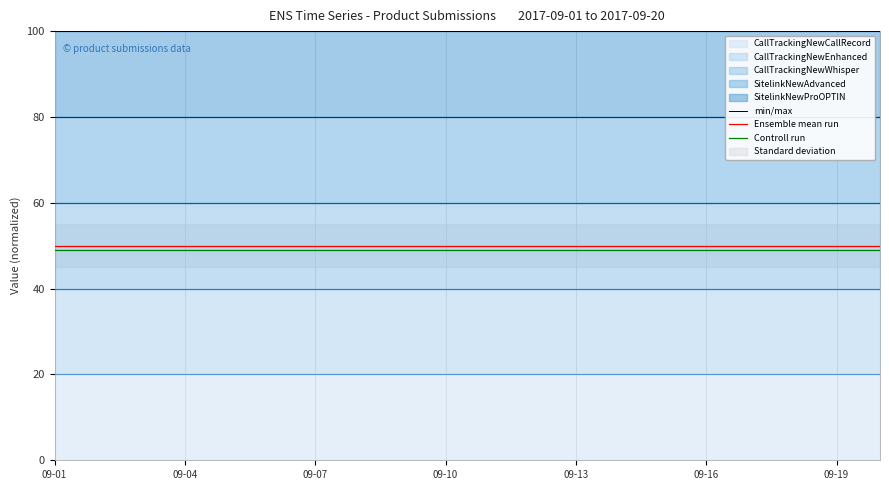

What is the value of the Controll run point at the 15th from the left?

49